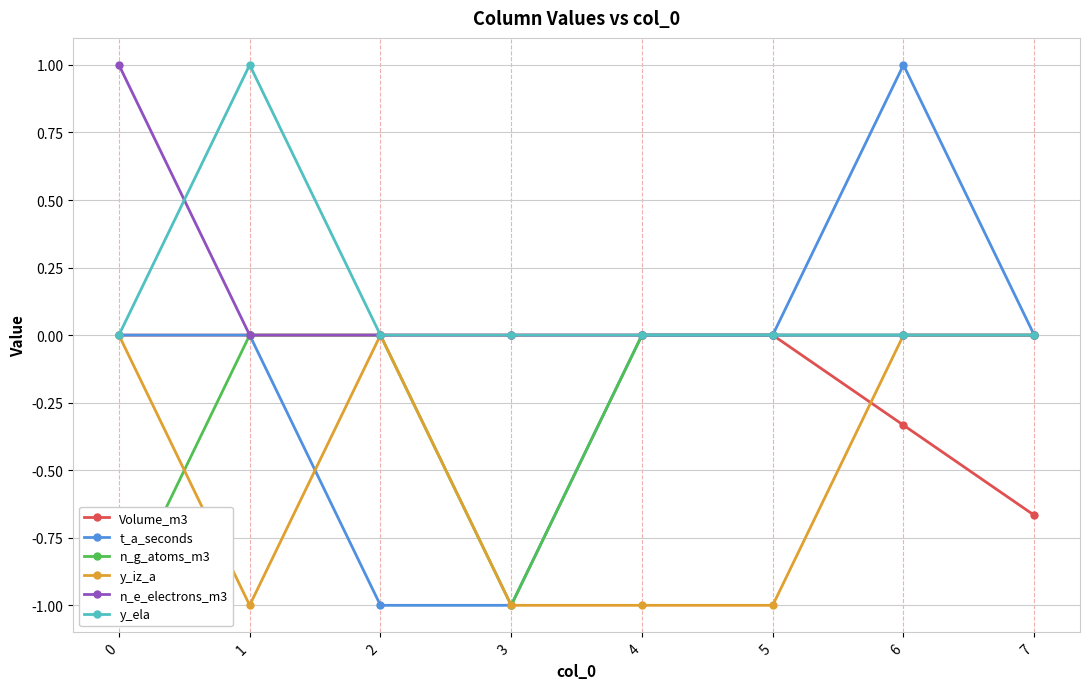

Which series has the widest spread of values?

t_a_seconds